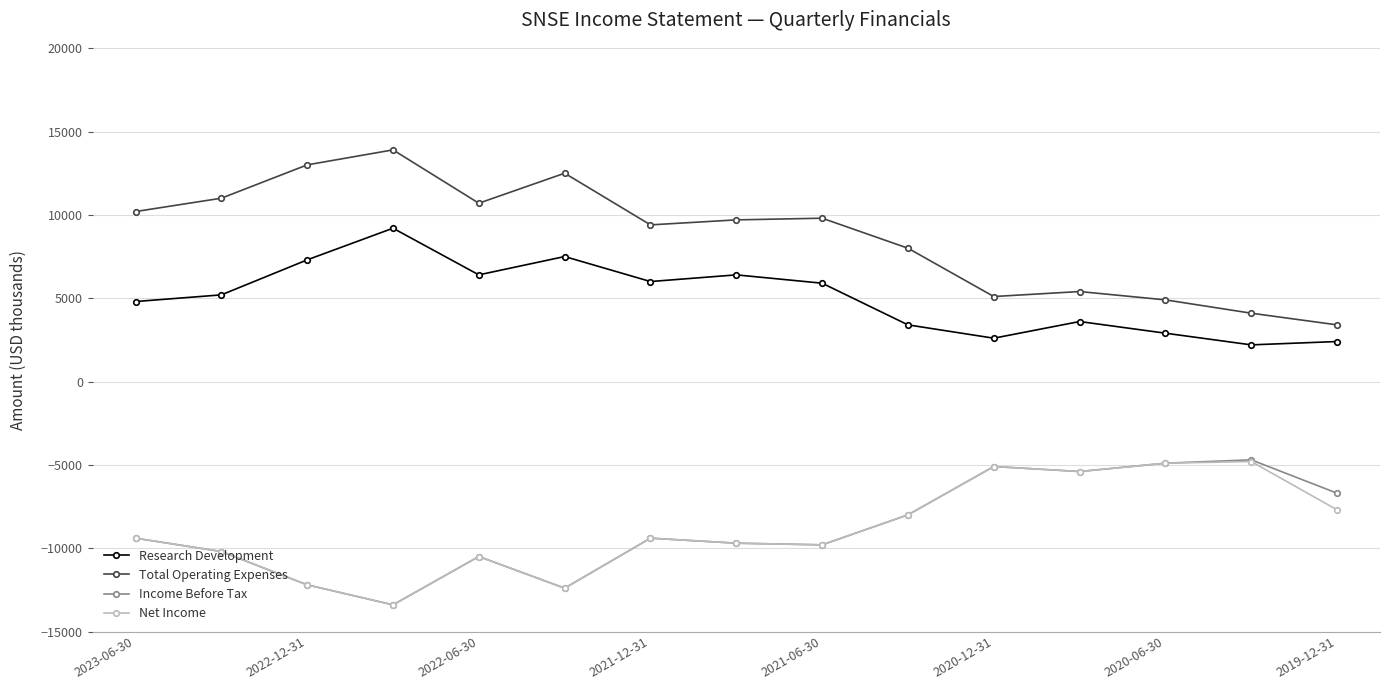

What is the value of the Income Before Tax point at the 12th from the left?

-5400